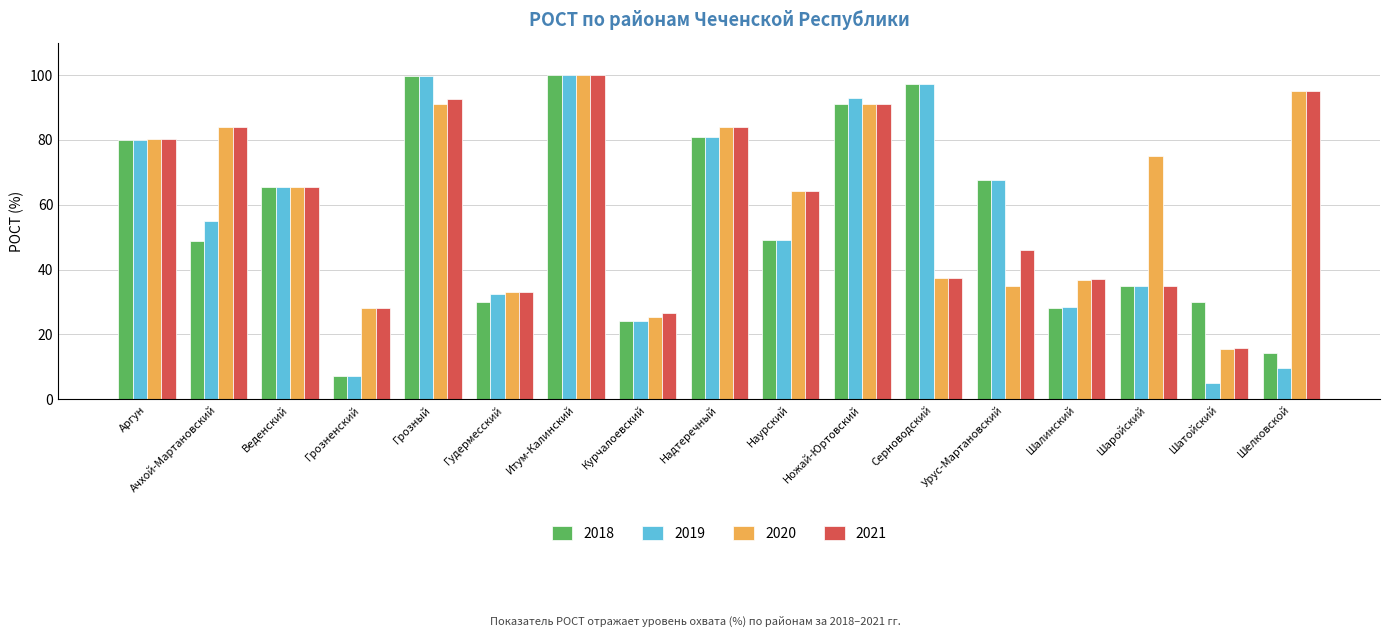

What is the difference between the highest and lowest values at Шелковской?

85.4